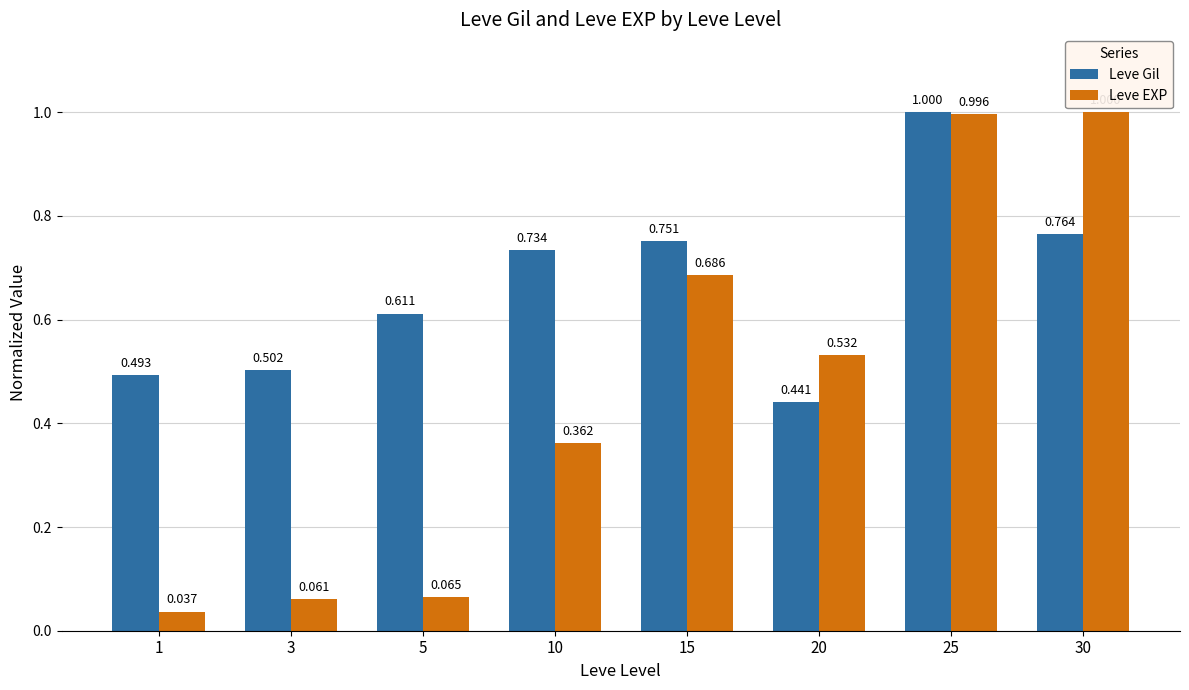

What is the value of the Leve EXP bar at the 8th from the left?

1.0